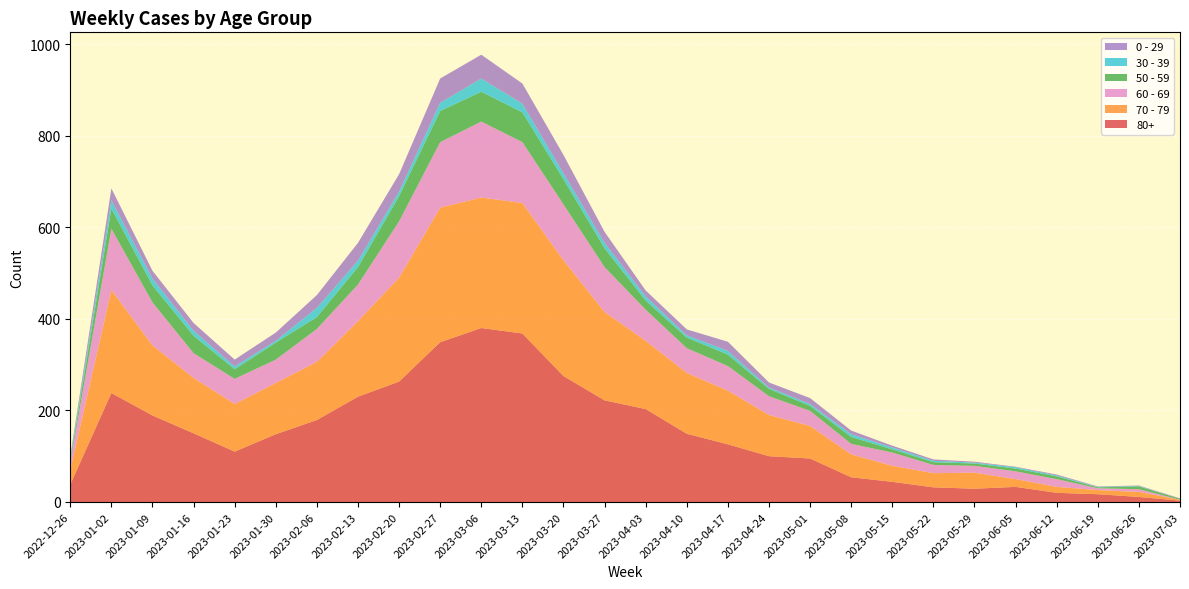

Reading left to right, extract all data points from this chart.

80+: 38	238	189	150	110	148	179	230	263	349	380	368	275	222	203	149	126	100	95	54	44	32	29	33	20	17	11	3
70 - 79: 32	225	153	121	104	112	127	165	227	294	285	285	253	193	149	133	117	90	71	50	35	31	35	17	13	9	11	2
60 - 69: 16	134	94	54	55	51	72	80	123	143	166	133	122	98	68	54	54	41	33	23	29	18	15	17	17	4	6	0
50 - 59: 5	44	37	38	21	37	26	38	55	68	65	65	55	41	20	23	25	16	11	15	7	6	5	6	6	2	6	2
30 - 39: 5	18	15	11	6	4	20	14	10	18	29	19	13	12	9	5	8	3	4	6	4	3	2	3	2	1	1	0
0 - 29: 4	26	17	17	15	18	28	39	38	53	52	44	40	24	13	13	20	11	13	8	4	3	2	1	2	1	1	1